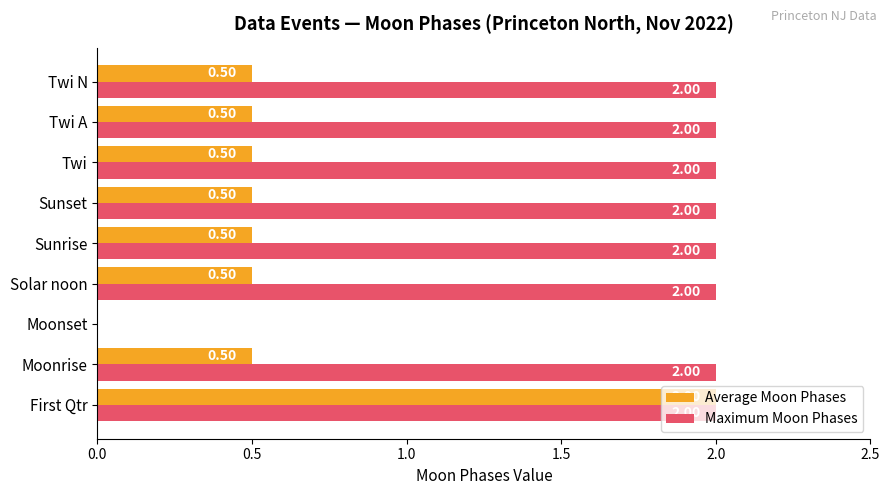

What is the sum of all Maximum Moon Phases values?

16.0